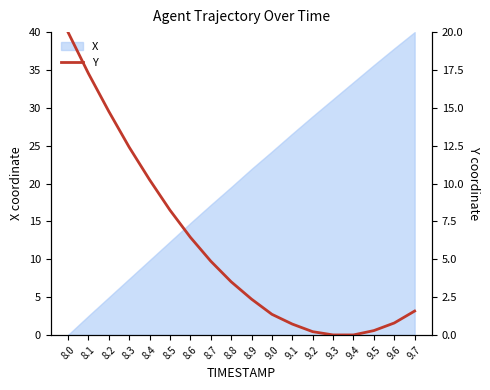

Where is X nearest to the value 20?

8.8